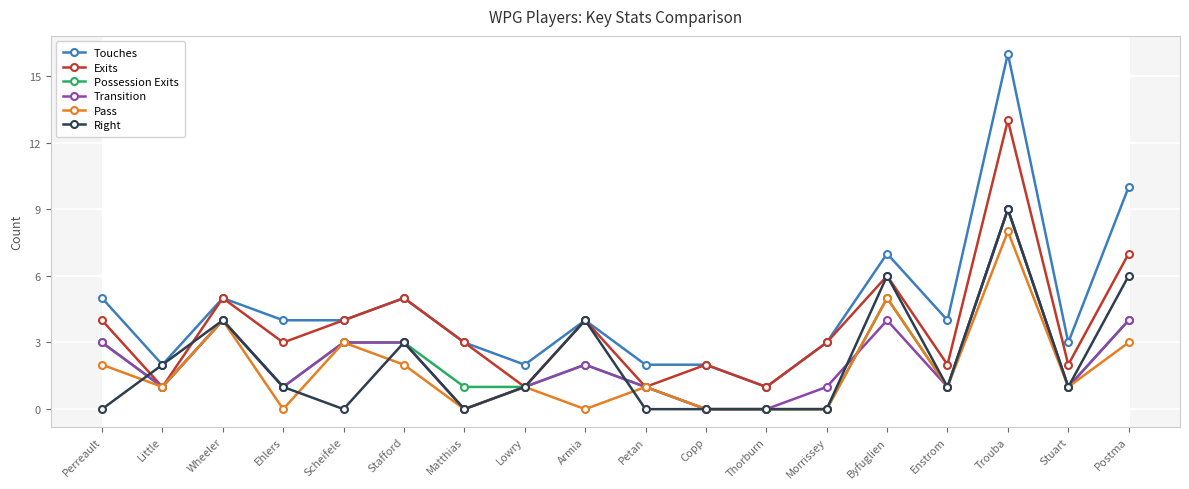

Count the number of data series in this chart.

6